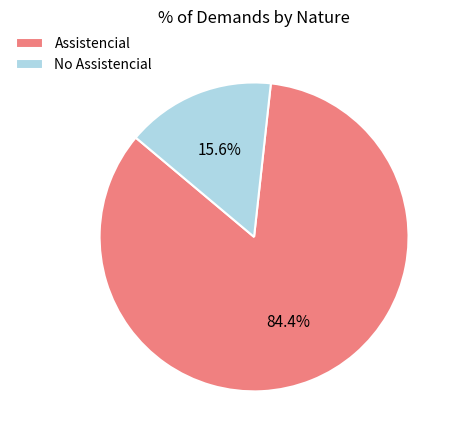

Count the number of slices in the pie.

2